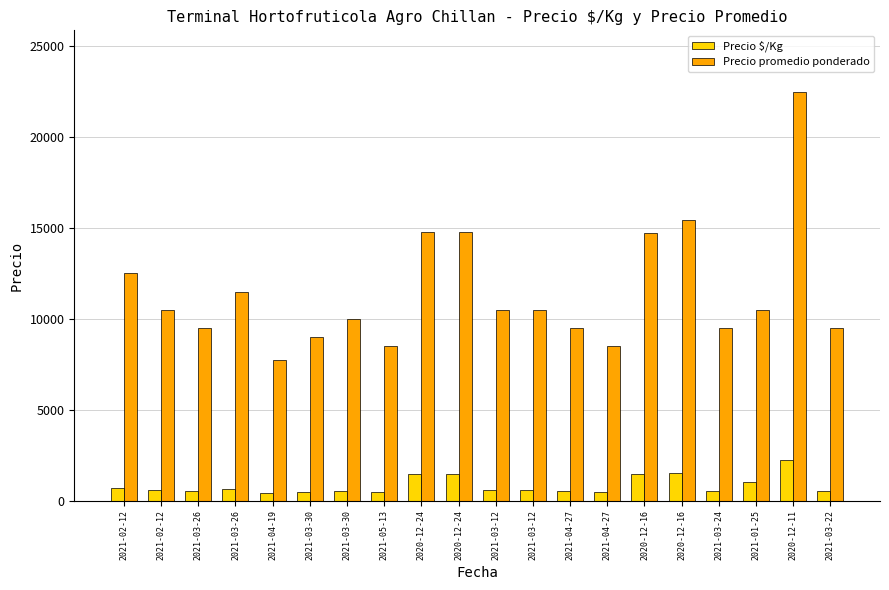

How many groups of bars are there?

20